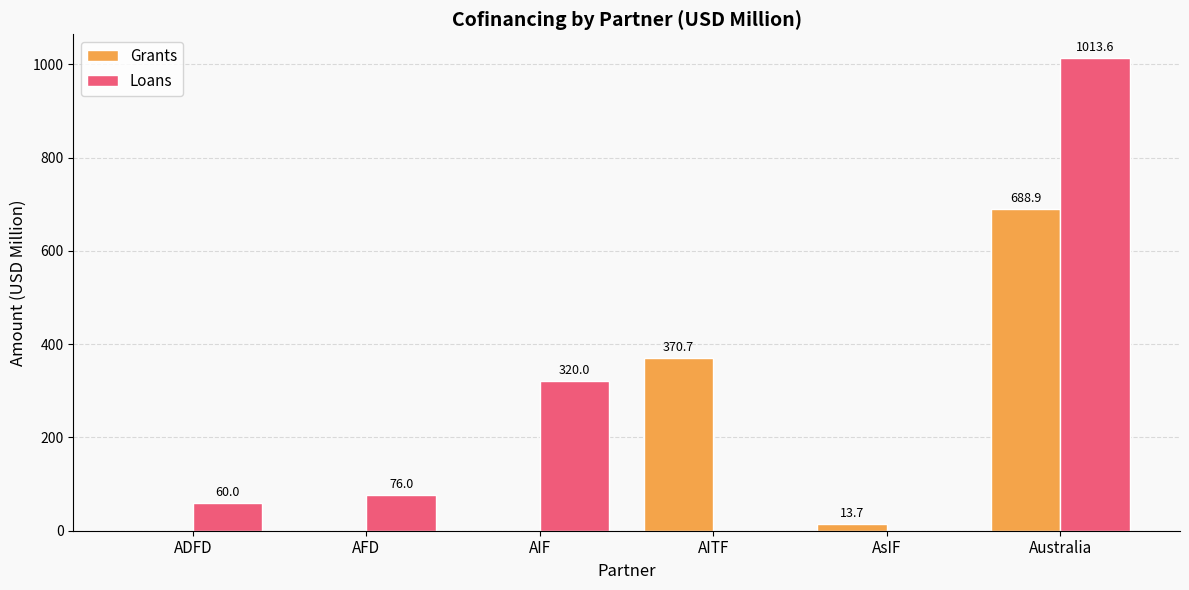

Which category has the highest value across all series?

Australia